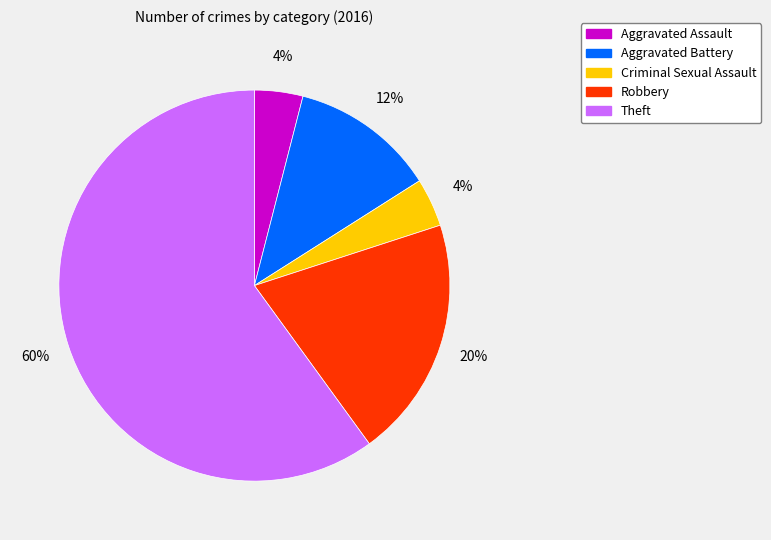

How many slices are in this pie chart?

5